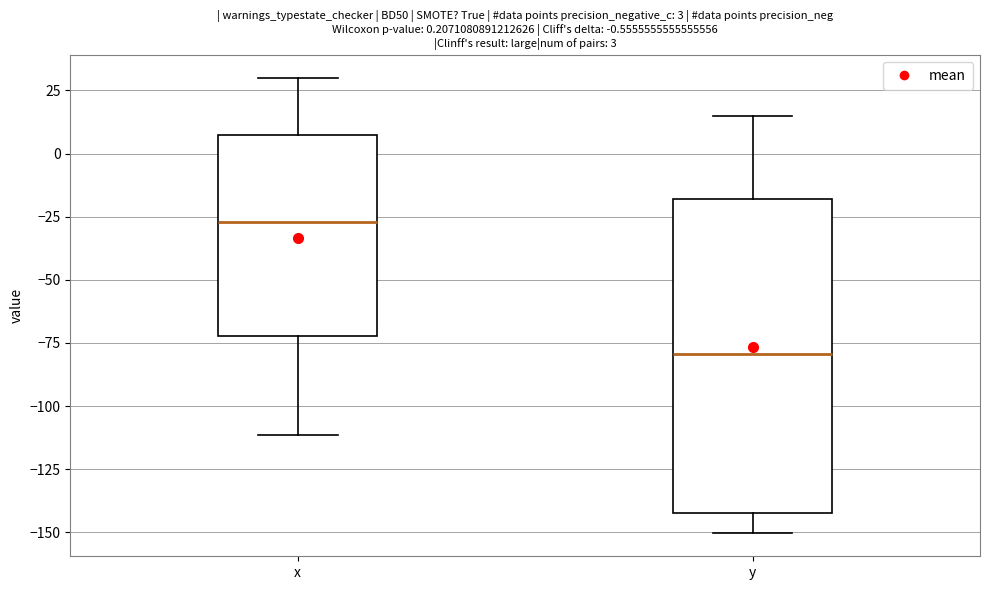

Which box's median line is the lowest?

y